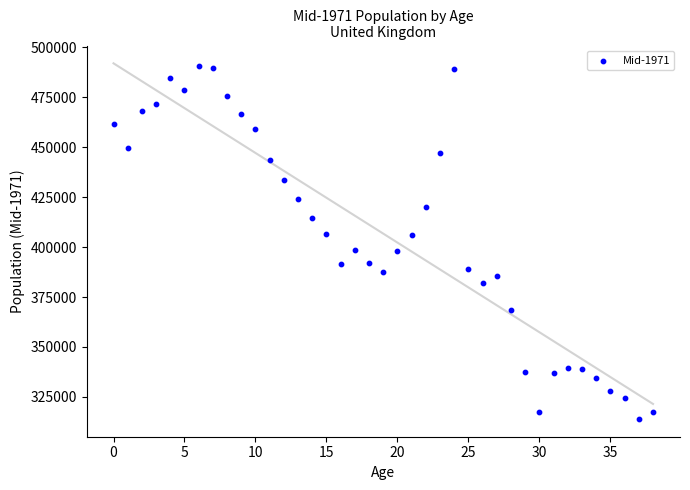

What is the range of Y values (max minus min)?

176732